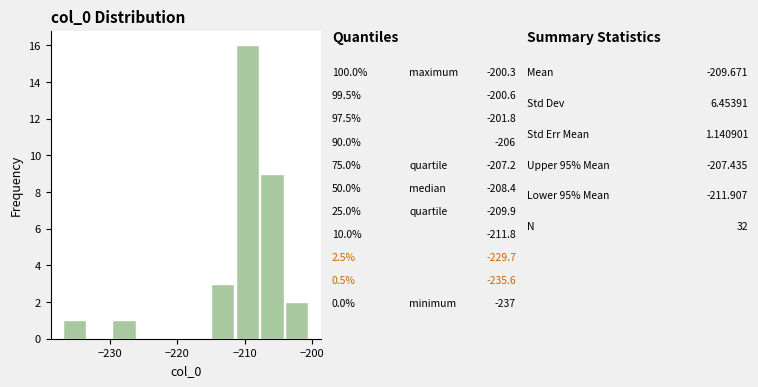

Around what value on the x-axis is the tallest bar? Give the approximate position of its centre, as read against the axis.

-210